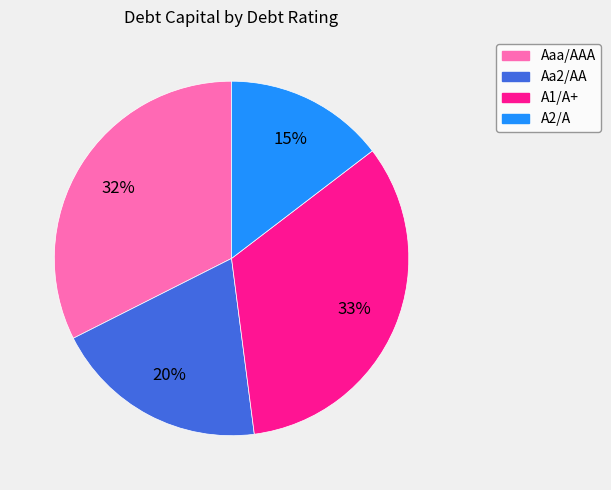

Is it true that Aaa/AAA is 19% of the pie?

False